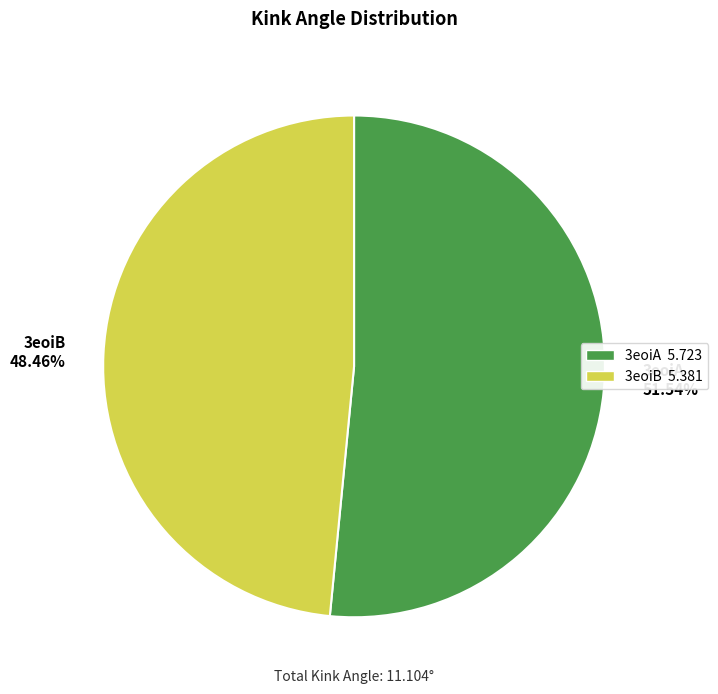

To the nearest percent, what is the average slice percentage?

50%